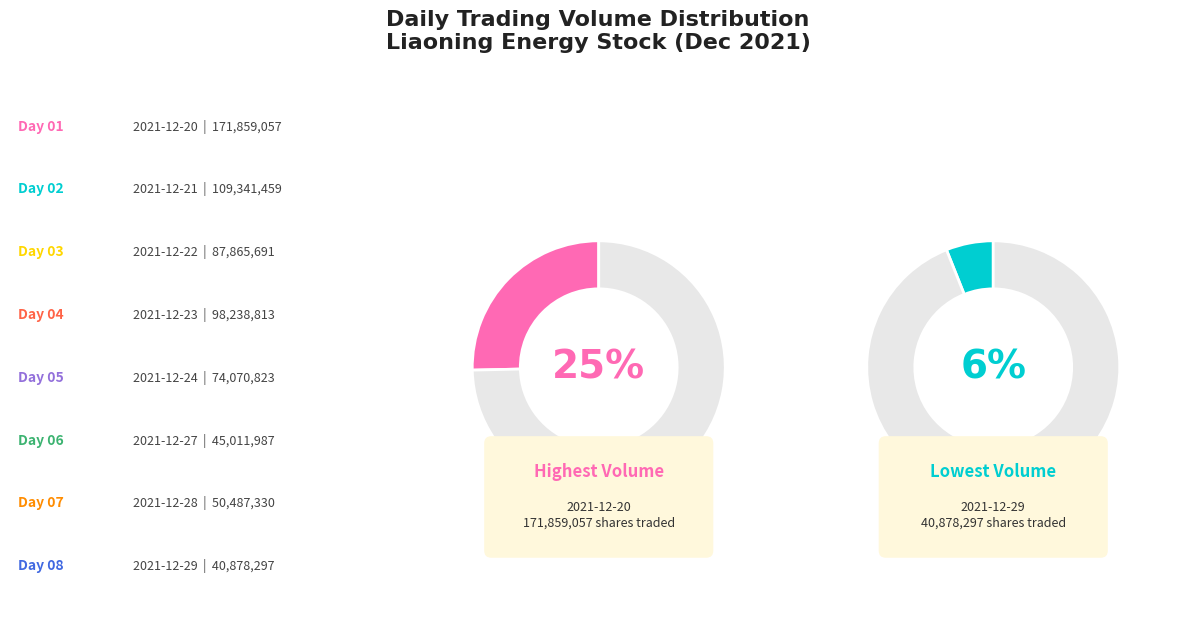

Which has a higher value, 2021-12-22 or 2021-12-20?

2021-12-20